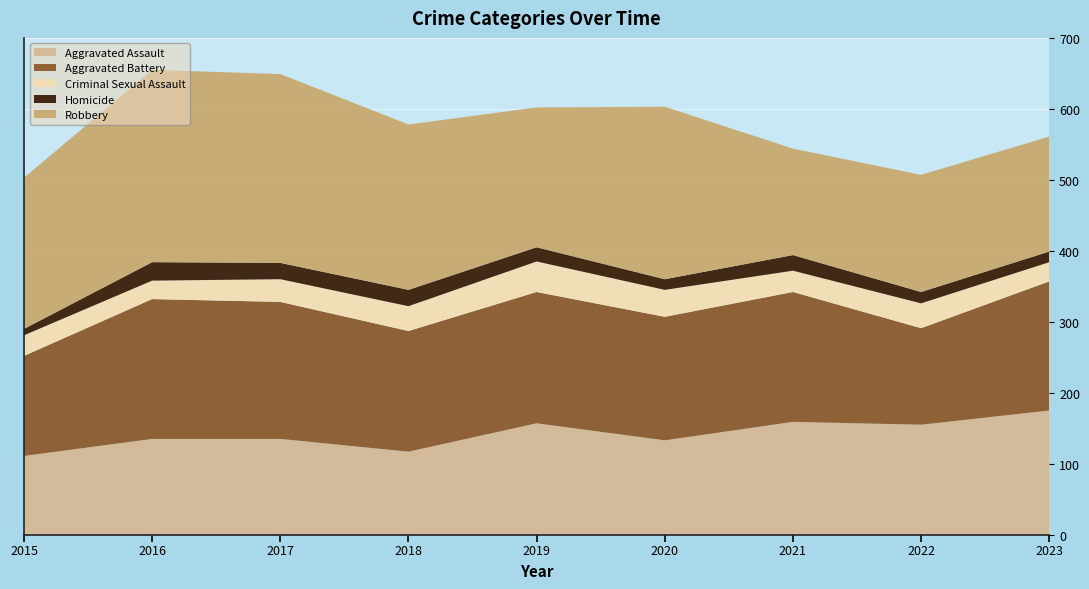

Reading right to left, transcribe all the data shown in this chart.

Aggravated Assault: 2023=175	2022=155	2021=159	2020=133	2019=157	2018=117	2017=135	2016=135	2015=111
Aggravated Battery: 2023=182	2022=136	2021=183	2020=174	2019=185	2018=170	2017=193	2016=197	2015=141
Criminal Sexual Assault: 2023=27	2022=35	2021=30	2020=38	2019=43	2018=35	2017=32	2016=26	2015=29
Homicide: 2023=15	2022=16	2021=22	2020=15	2019=20	2018=23	2017=23	2016=26	2015=9
Robbery: 2023=162	2022=165	2021=150	2020=243	2019=197	2018=233	2017=266	2016=271	2015=213